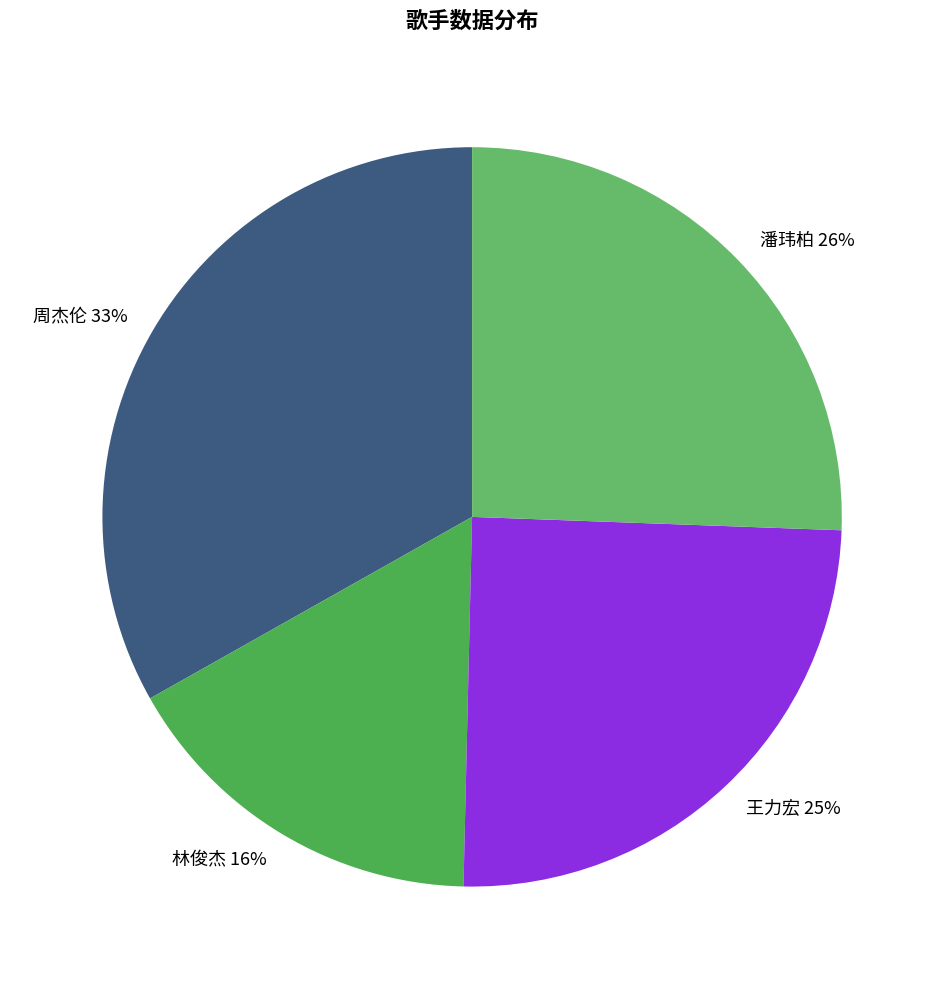

Do 潘玮柏 and 林俊杰 together represent more than half of the pie?

No